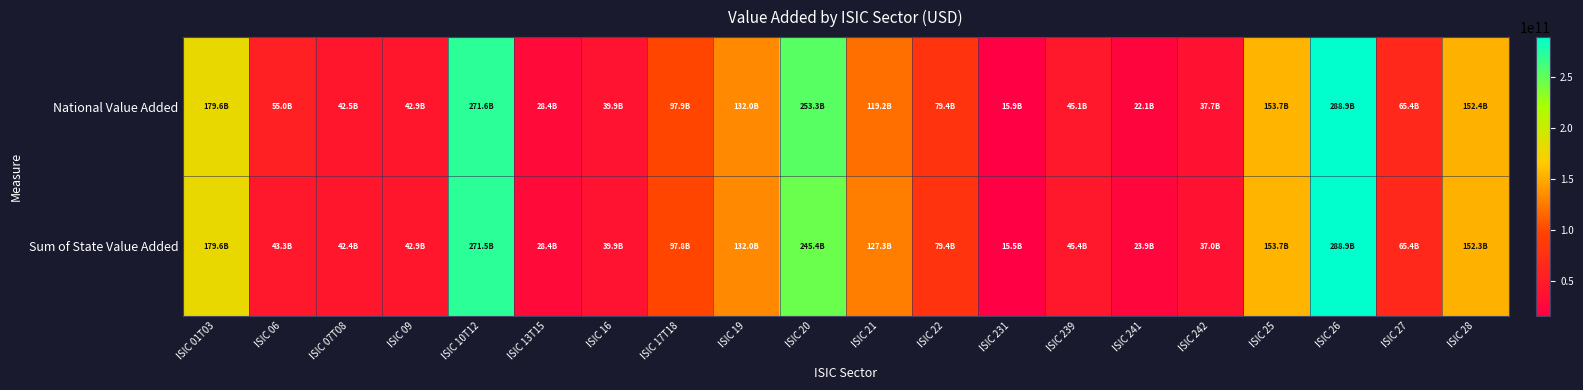

At ISIC 19, list the series in order from largest to smallest.

National Value Added, Sum of State Value Added